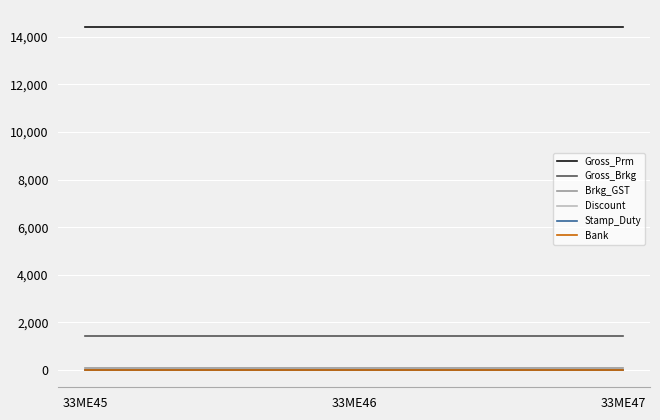

Between 33ME45 and 33ME46, which series saw the biggest shift?

Gross_Prm